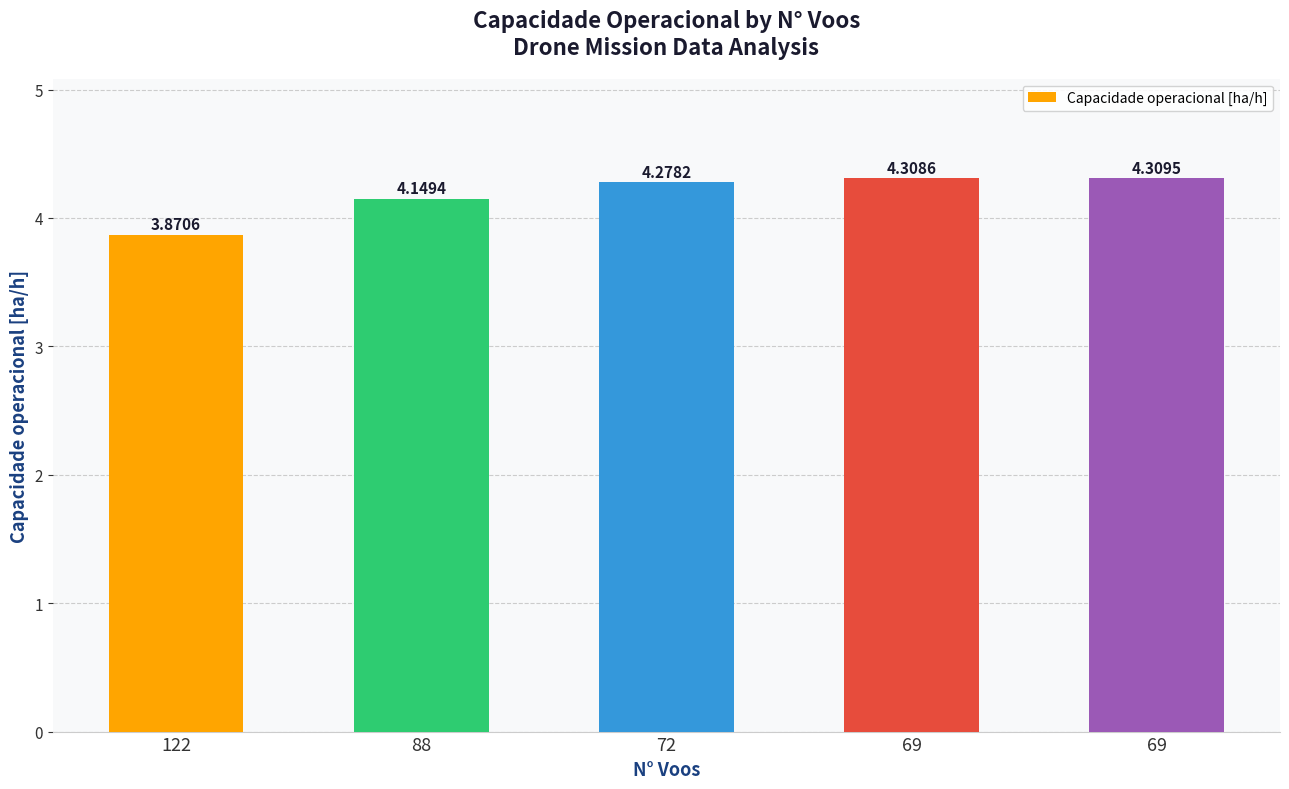

What is the sum of all values?

20.9